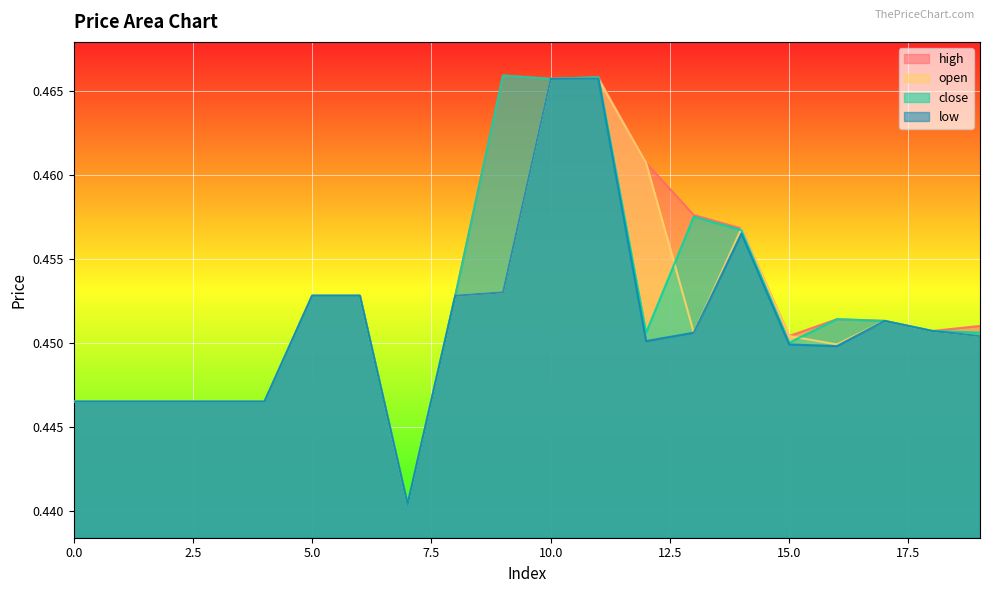

What is the smallest value displayed?

0.4